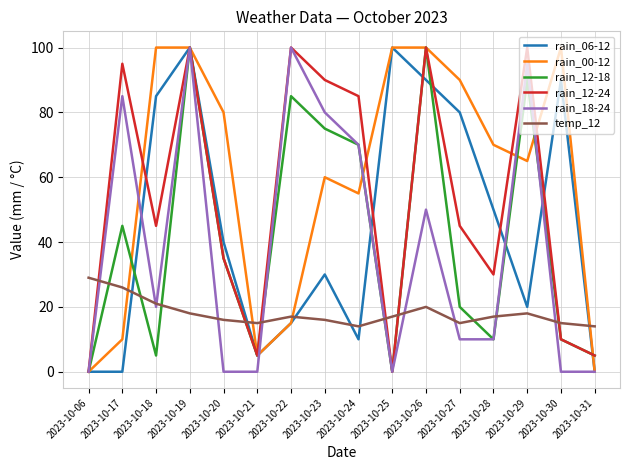

The value of temp_12 at 2023-10-20 is 9. True or false?

False